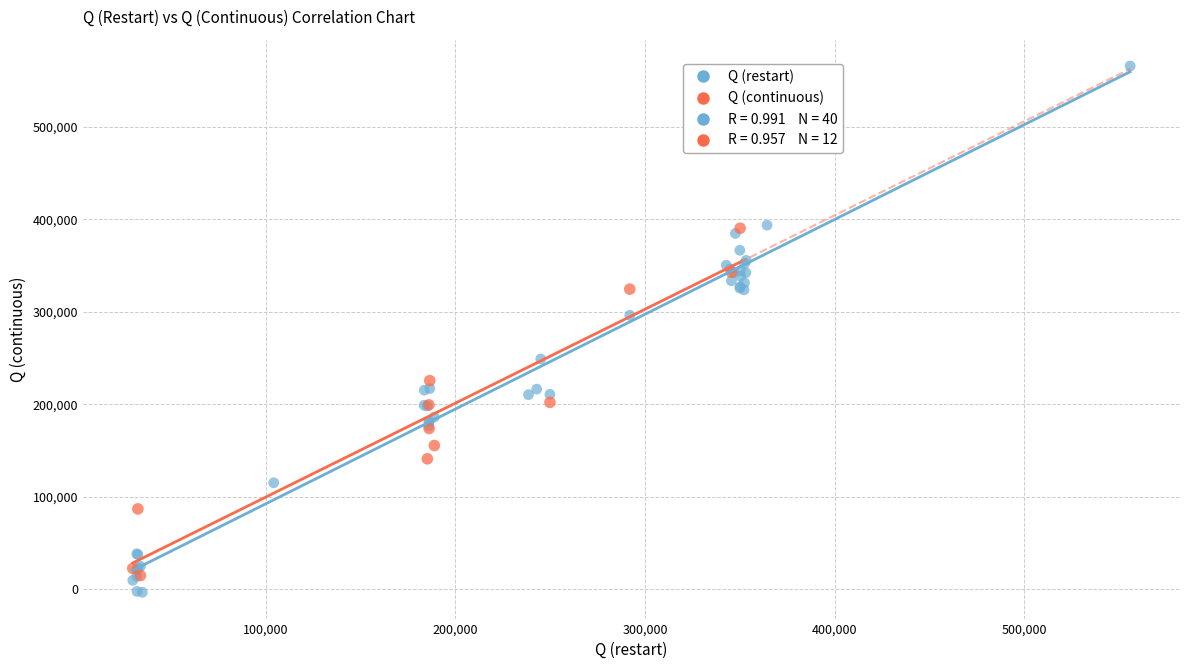

Which series has the largest Y range (max minus min)?

Q (restart)